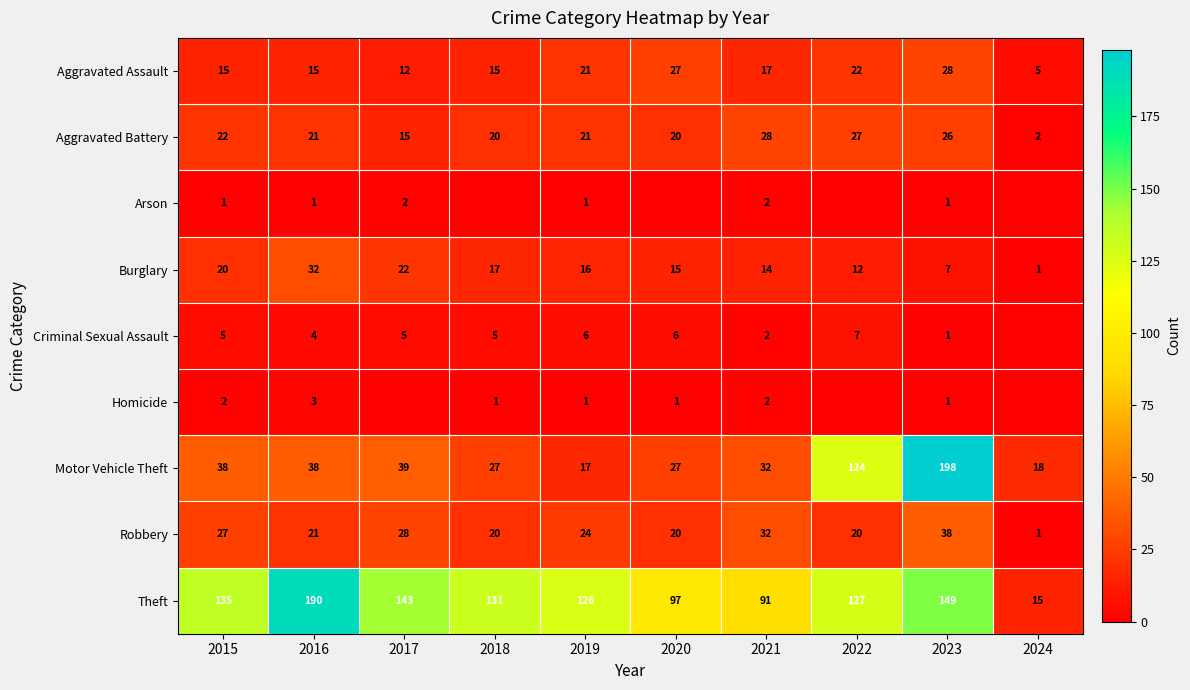

At which label does Theft reach its peak?

2016